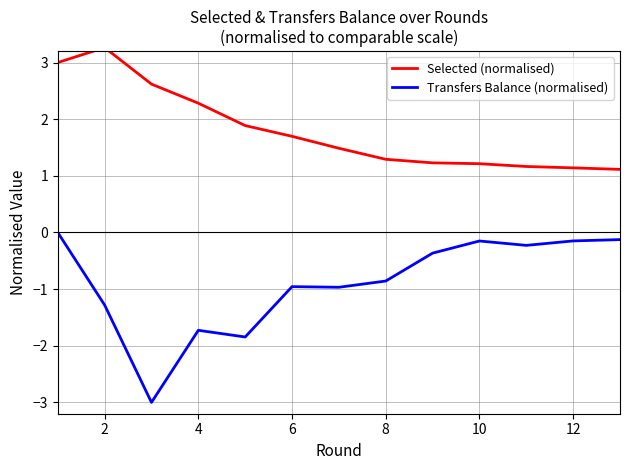

What is the greatest value displayed?

3.3